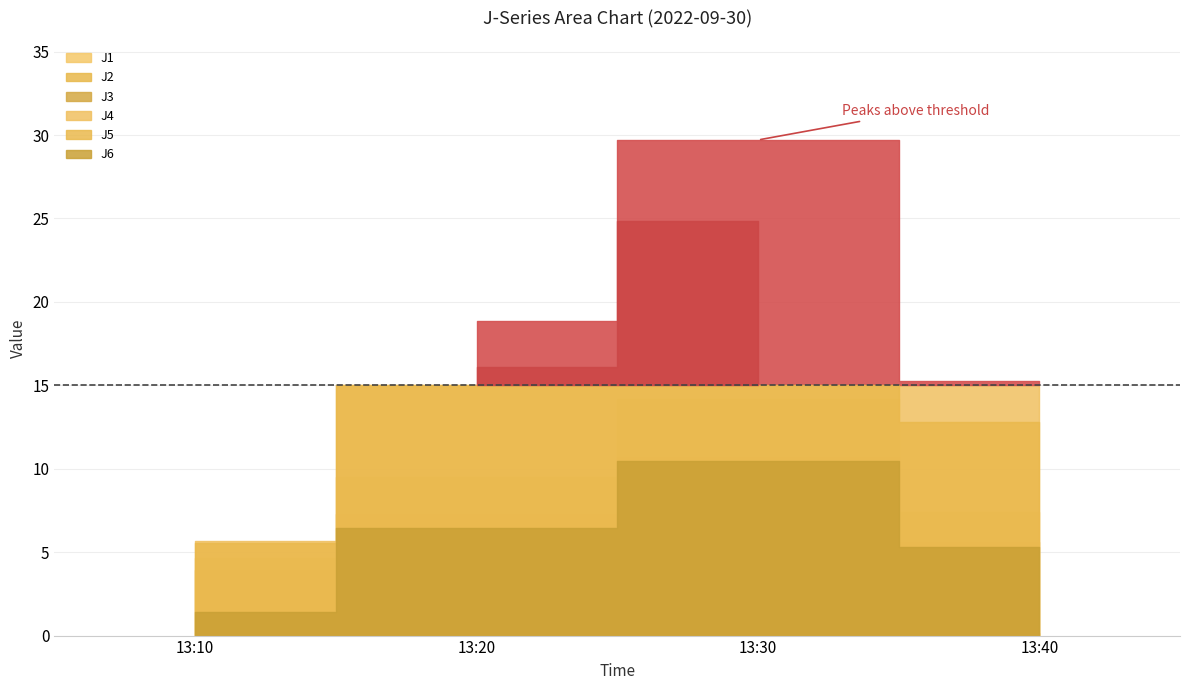

At which category is the sum across all series the highest?

13:30